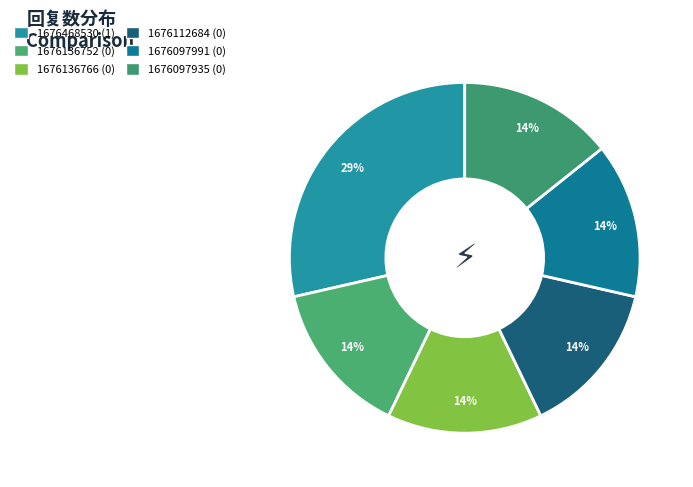

To the nearest percent, what is the average slice percentage?

17%